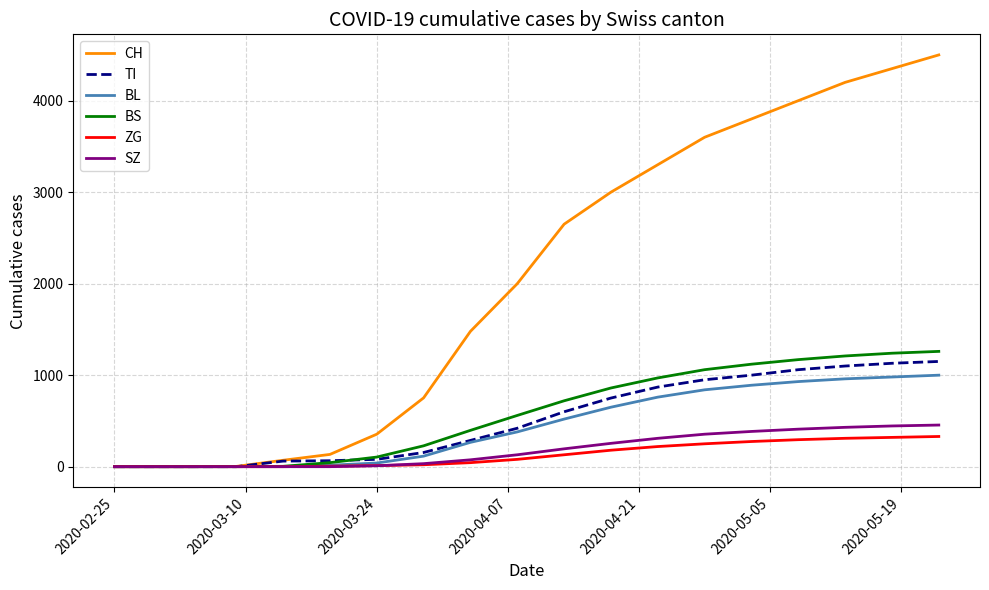

Which series has the largest total across all categories?

CH